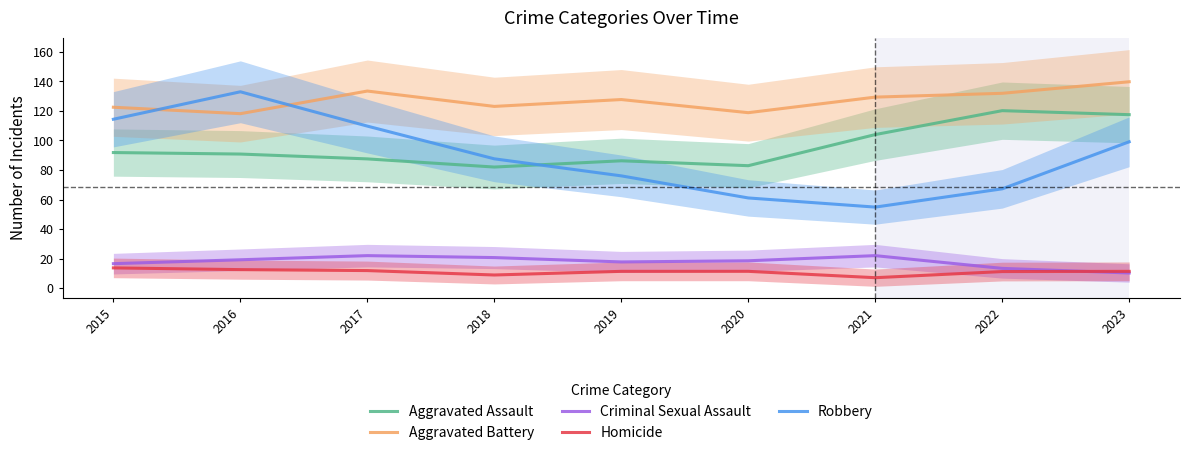

What is the sum of all Criminal Sexual Assault values?

160.0